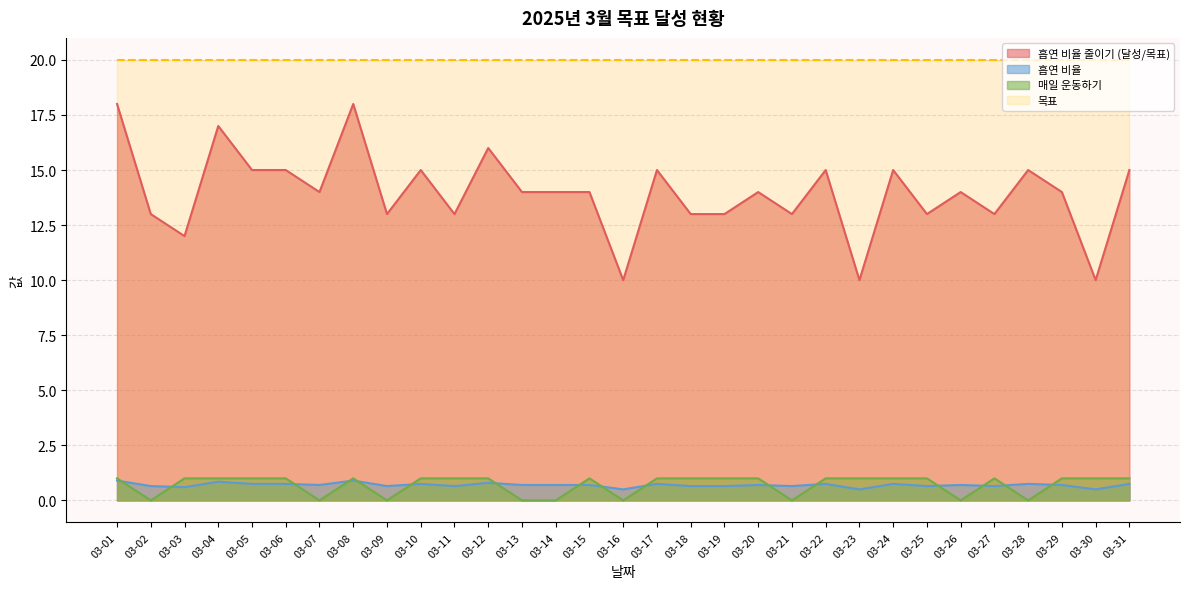

What is the value of the 흡연 비율 줄이기 (달성/목표) point at the 13th from the left?

14.0